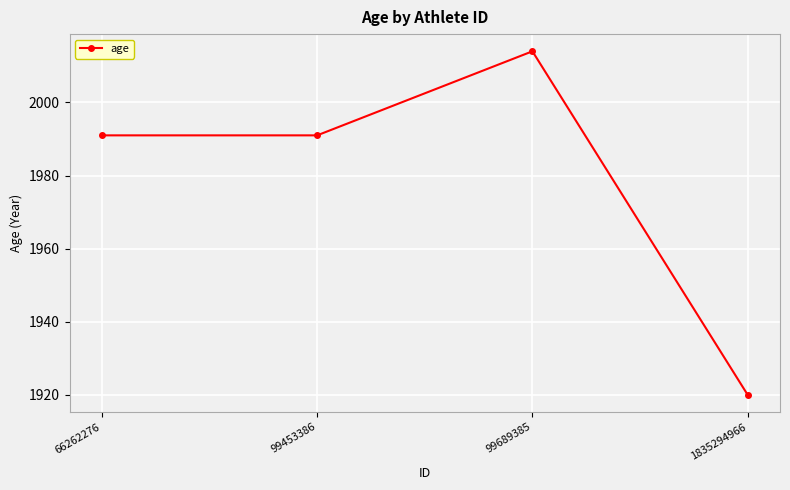

True or false: there are more than 2 points higher than both neighbors.

False